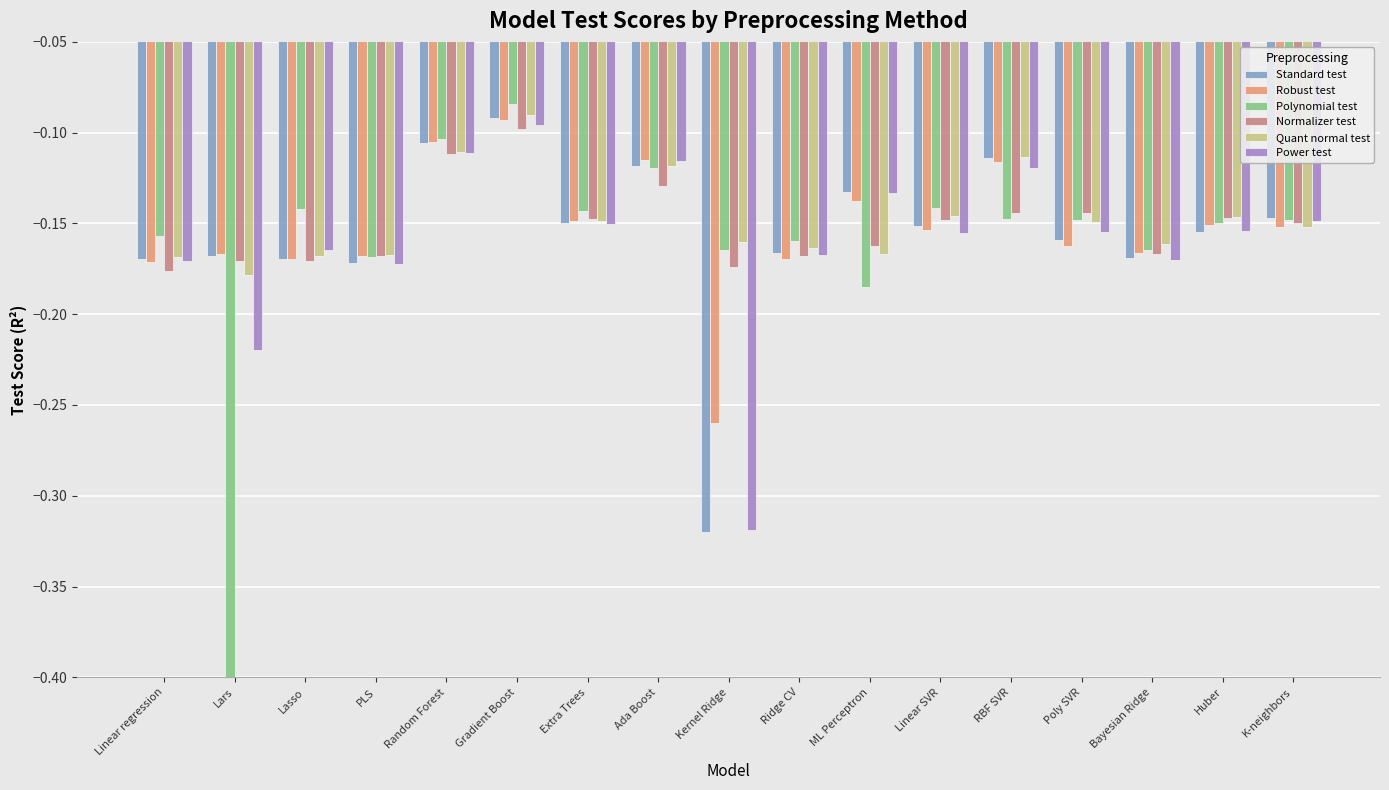

How many bars are there in each group?

6